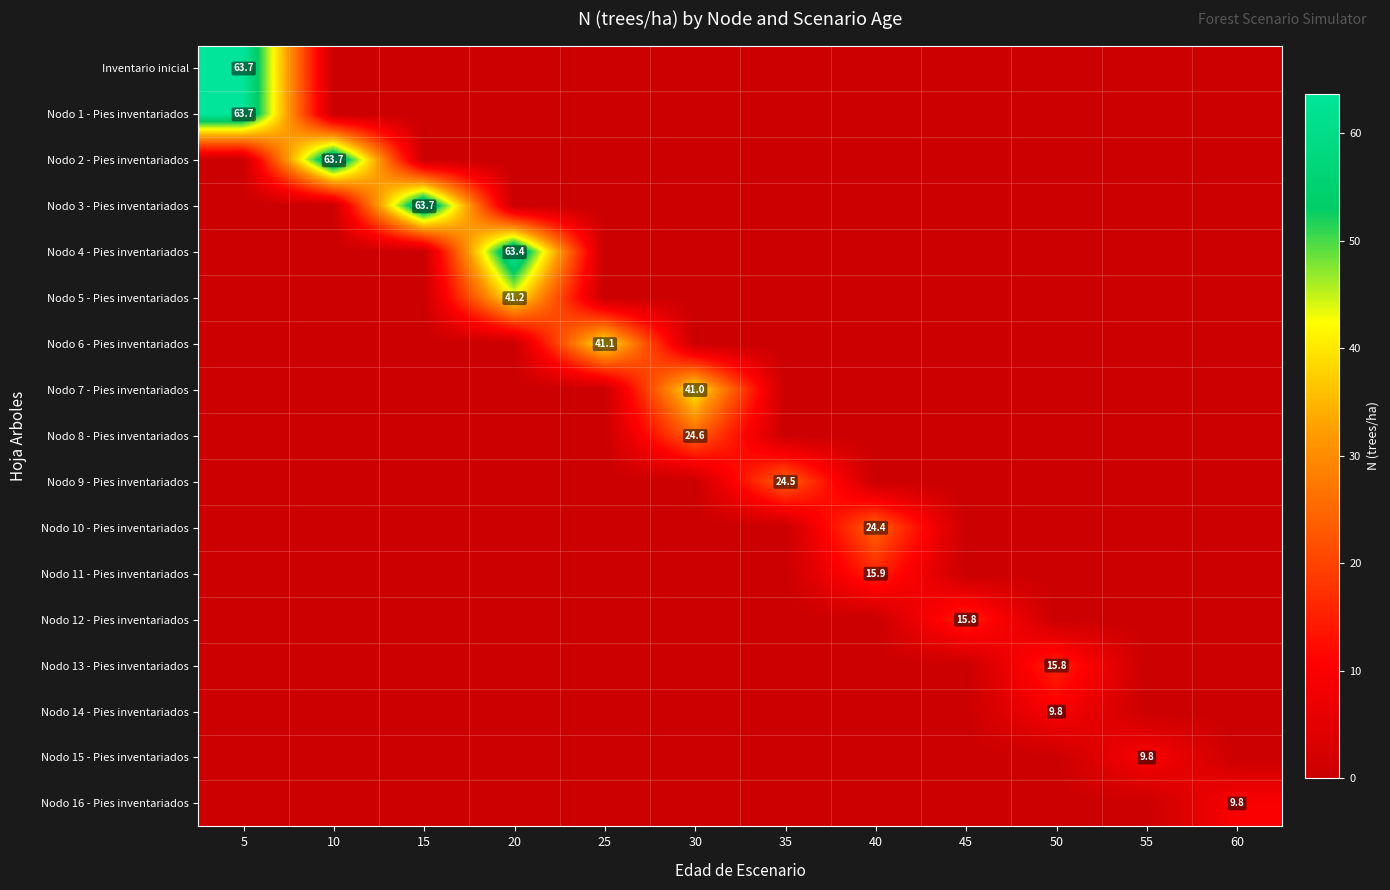

Which series has the largest range (max minus min)?

Inventario inicial